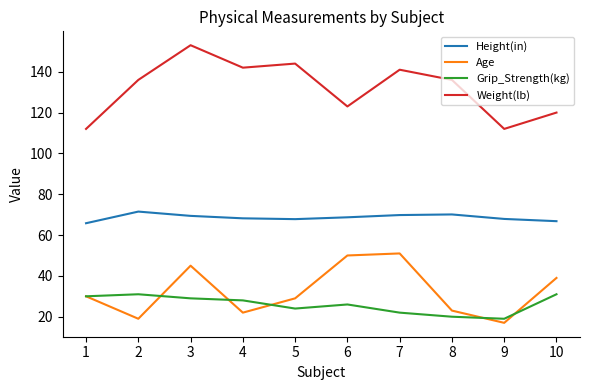

What is the approximate value of Age at 7?

51.0